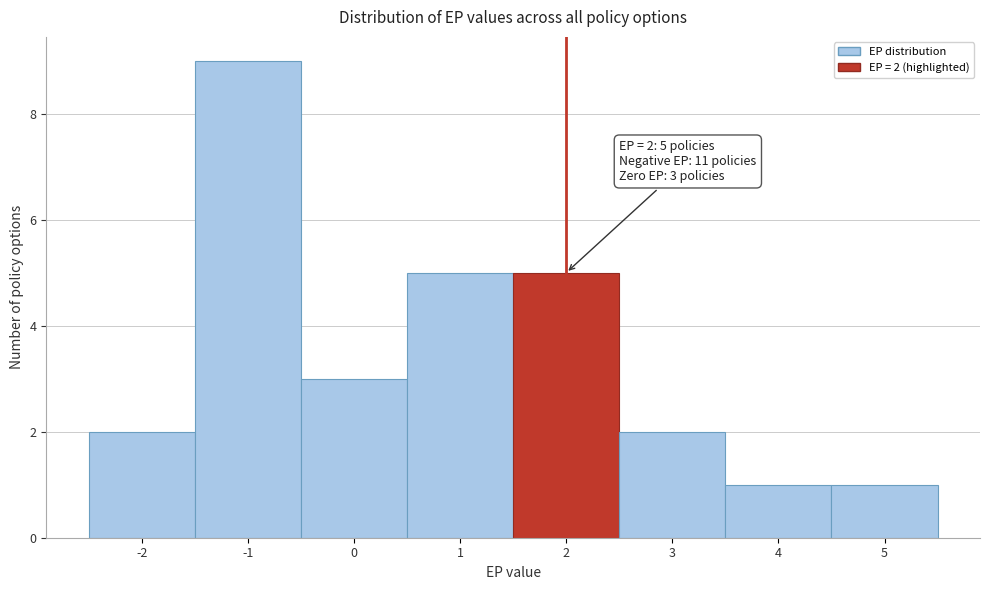

Which range on the x-axis has the tallest bar?

-1.5 to -0.5